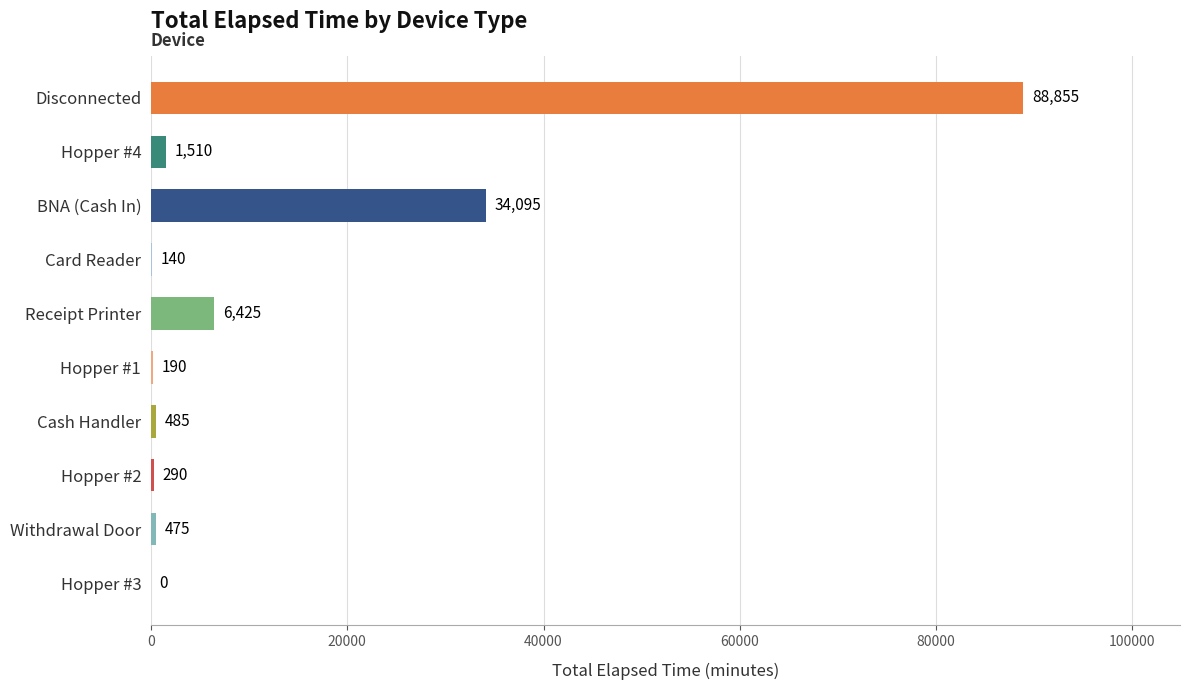

Count the number of categories in the chart.

10